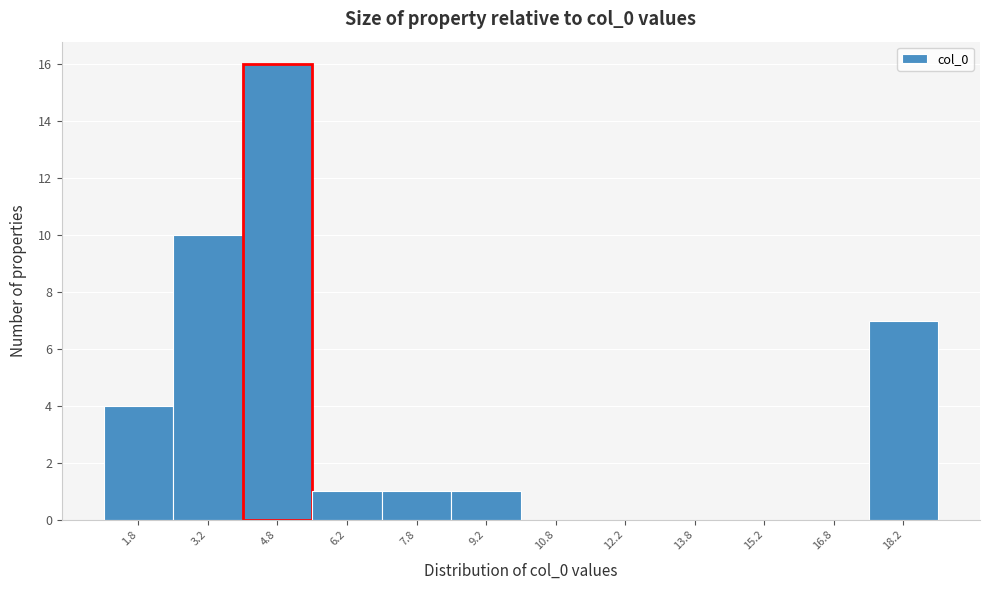

Reading left to right, list every bar in this chart as the range it spans on the x-axis followed by its height. Neither the bar edges nor the heights are printed on the chart, so give them approximately, as read against the axes.

1.0 to 2.5: 4
2.5 to 4.0: 10
4.0 to 5.5: 16
5.5 to 7.0: 1
7.0 to 8.5: 1
8.5 to 10.0: 1
10.0 to 11.5: 0
11.5 to 13.0: 0
13.0 to 14.5: 0
14.5 to 16.0: 0
16.0 to 17.5: 0
17.5 to 19.0: 7